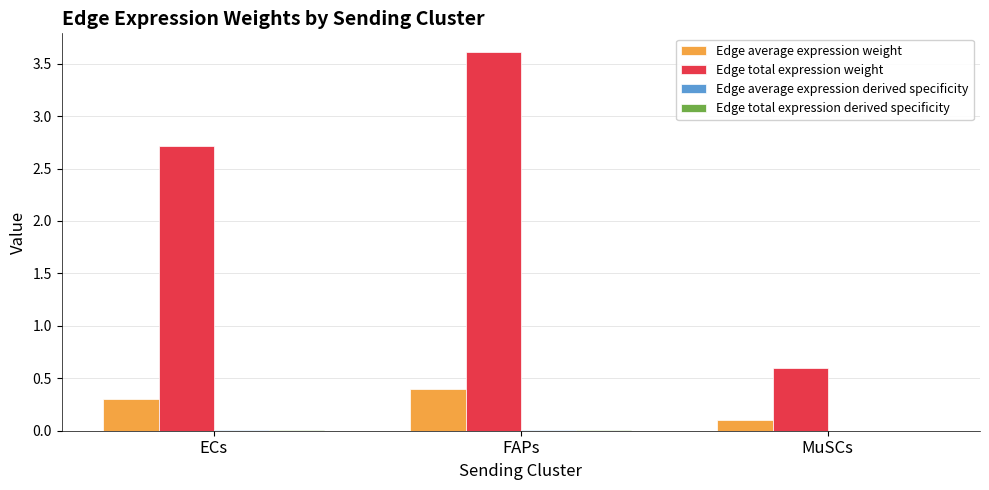

At which label does Edge total expression weight first exceed 2?

ECs